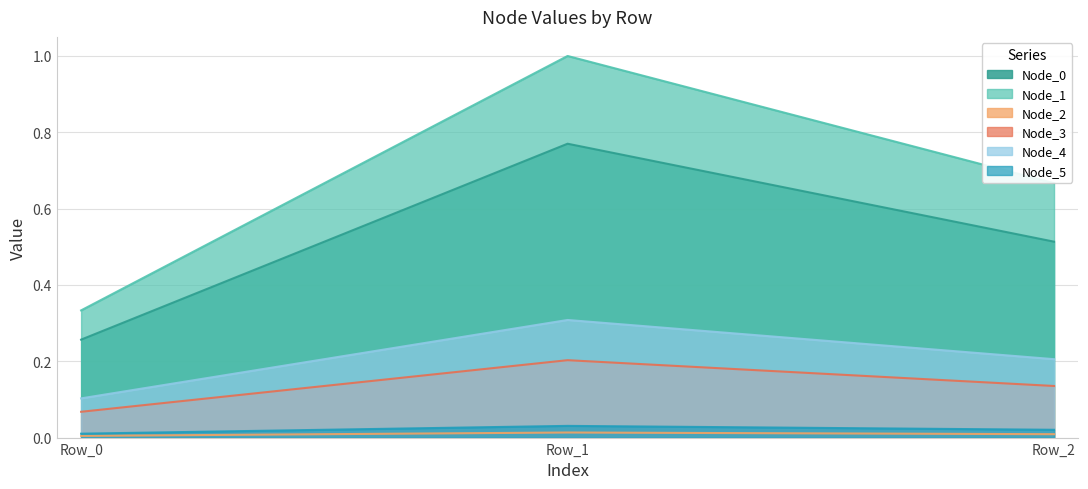

How many Node_3 values are between 0 and 1?

3